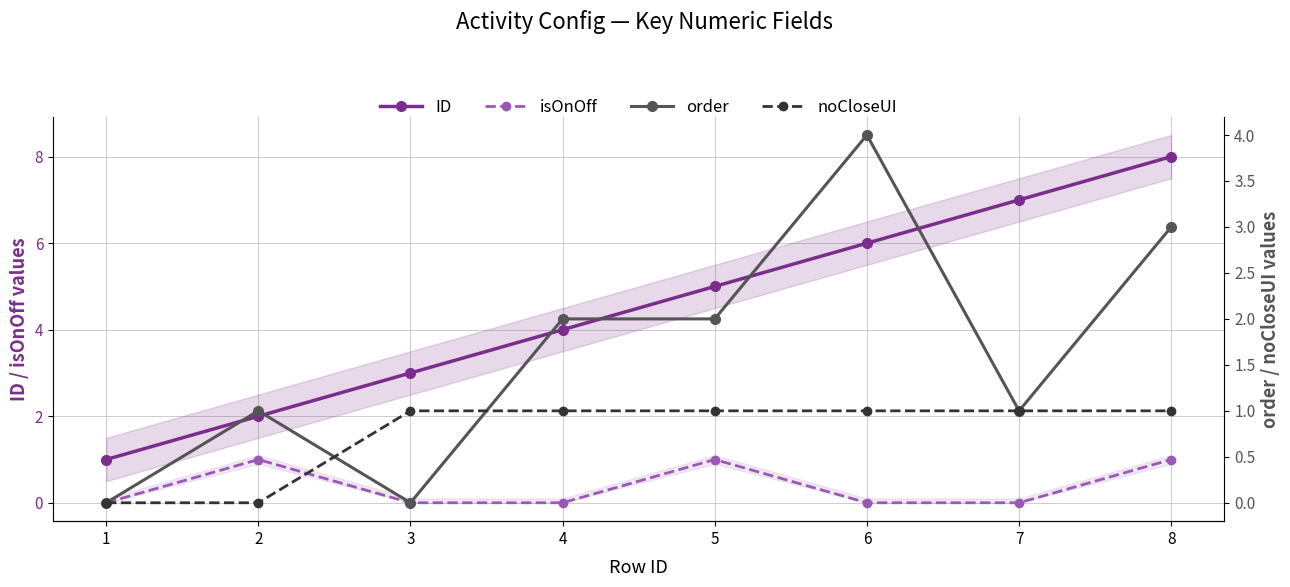

Rank the categories by ID value from lowest to highest.

1, 2, 3, 4, 5, 6, 7, 8